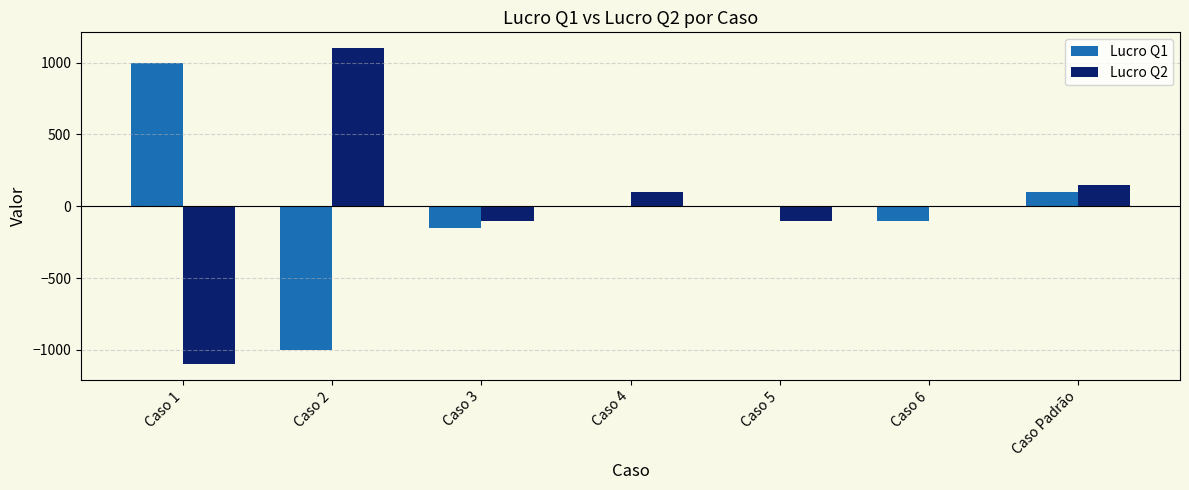

Reading right to left, transcribe all the data shown in this chart.

Lucro Q1: 100	-100	0	0	-150	-1000	1000
Lucro Q2: 150	0	-100	100	-100	1100	-1100